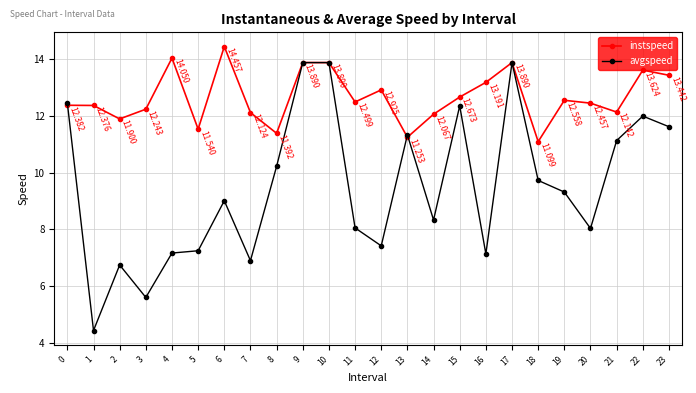

How many values in the avgspeed series exceed 9?

13